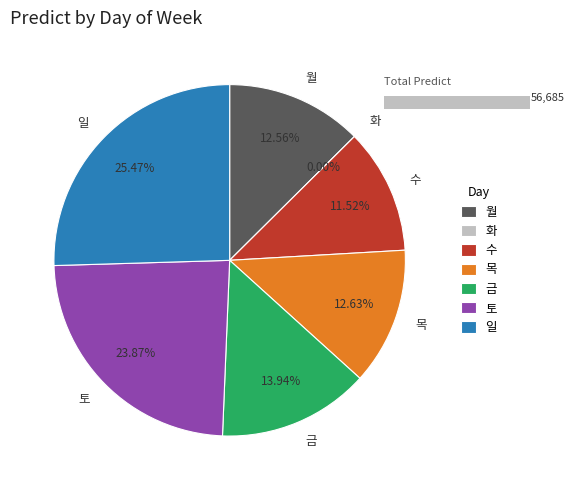

True or false: 월 accounts for 13% of the total.

True